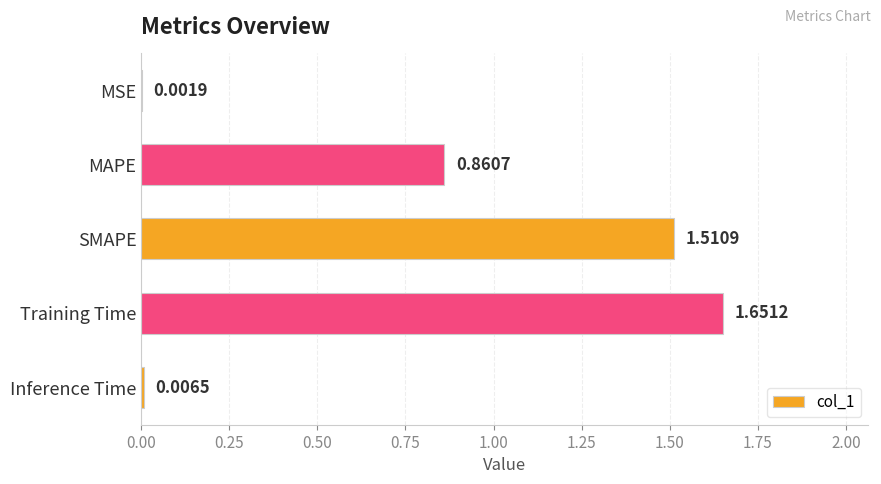

How many data points does each series have?

5